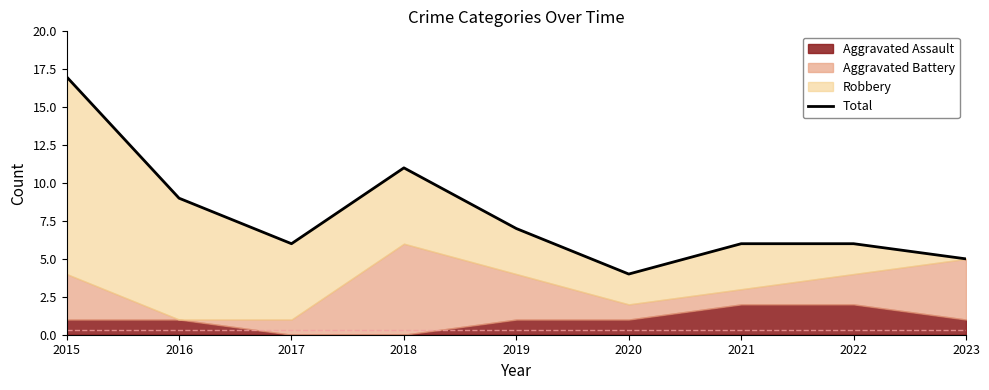

Approximately how many times larger is the value at 2018 compared to 2019?

1.6